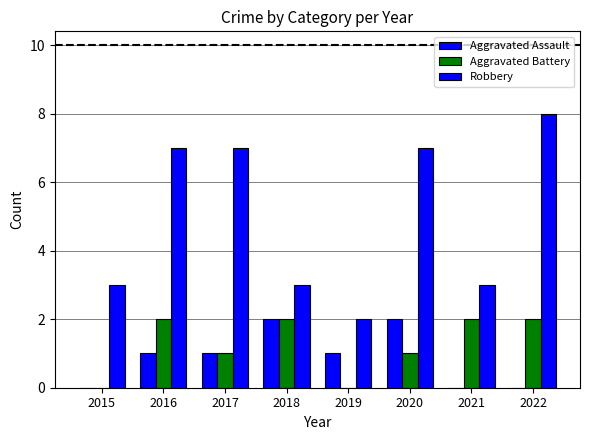

How many distinct data groups are displayed?

3